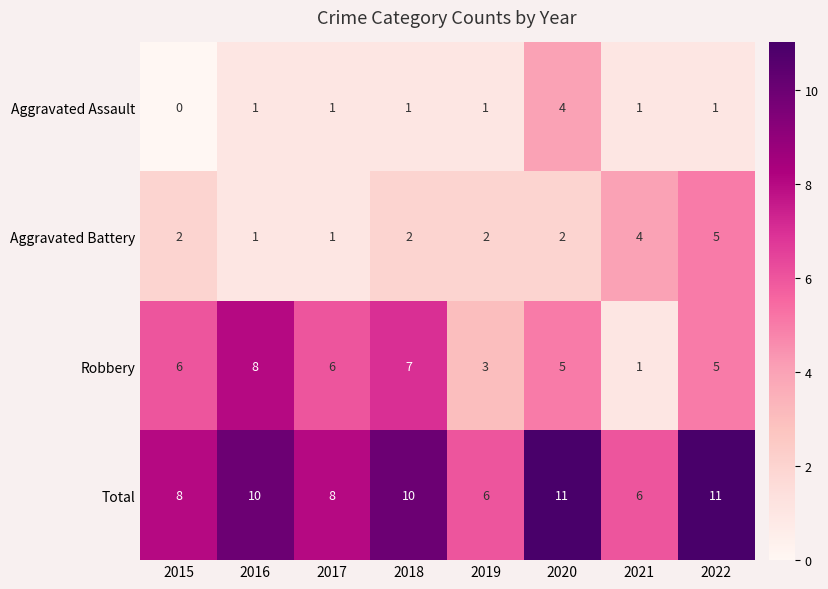

The value of Aggravated Assault at 2018 is 2. True or false?

False